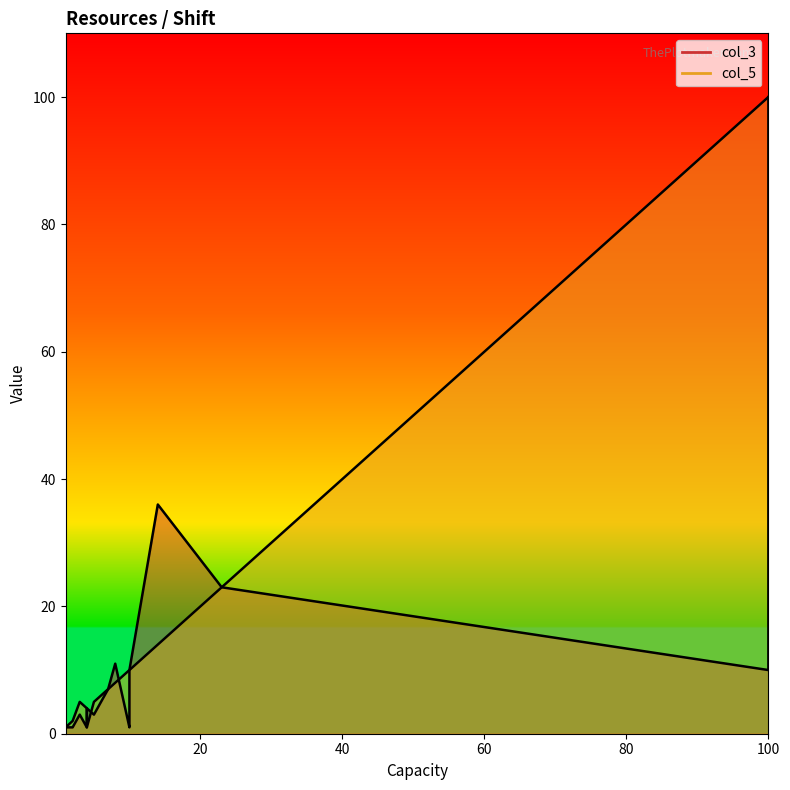

The value of col_5 at Wheelchair is 144. True or false?

False